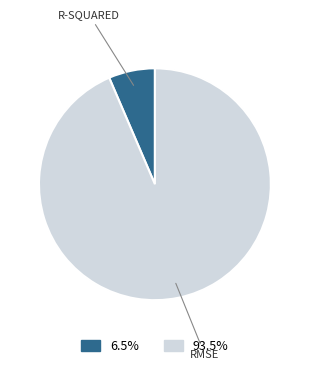

How many segments does this pie chart have?

2